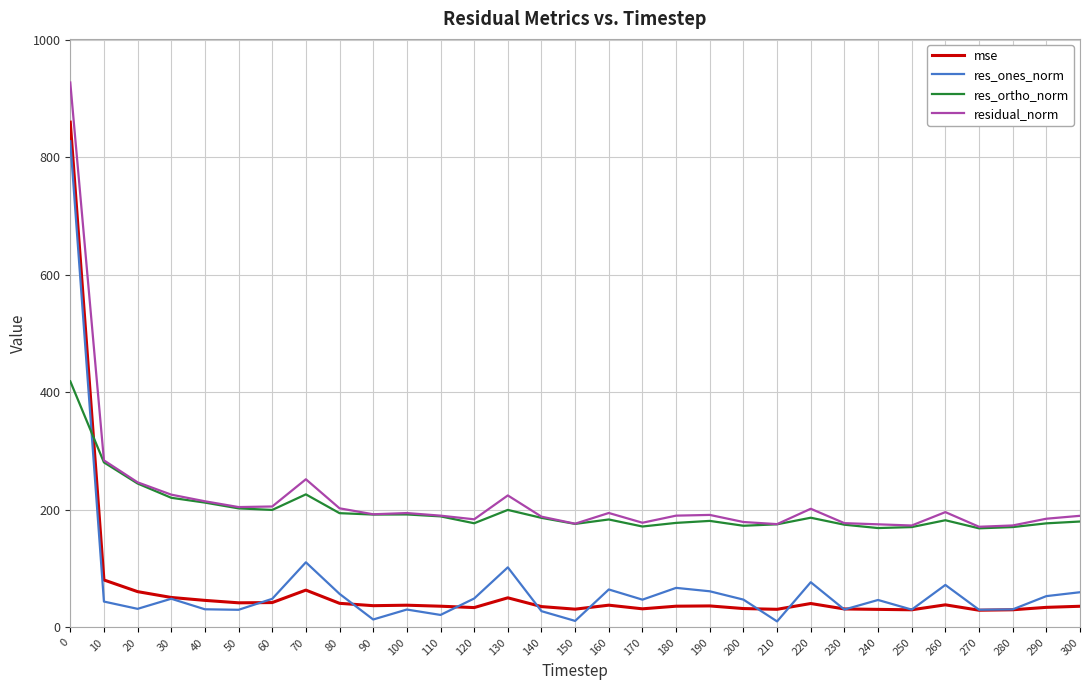

True or false: residual_norm and res_ones_norm intersect in this chart.

False